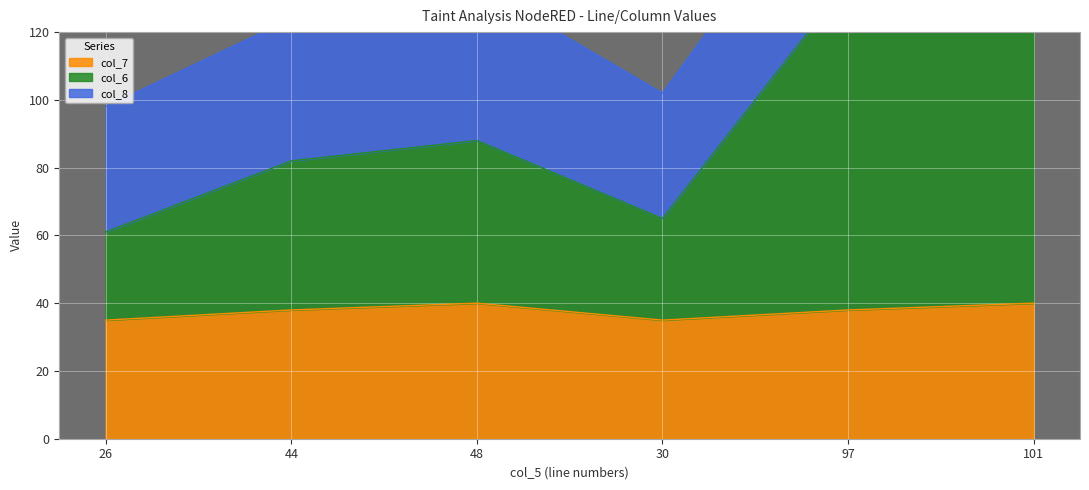

True or false: col_6 has a value of 59 at 101.

False